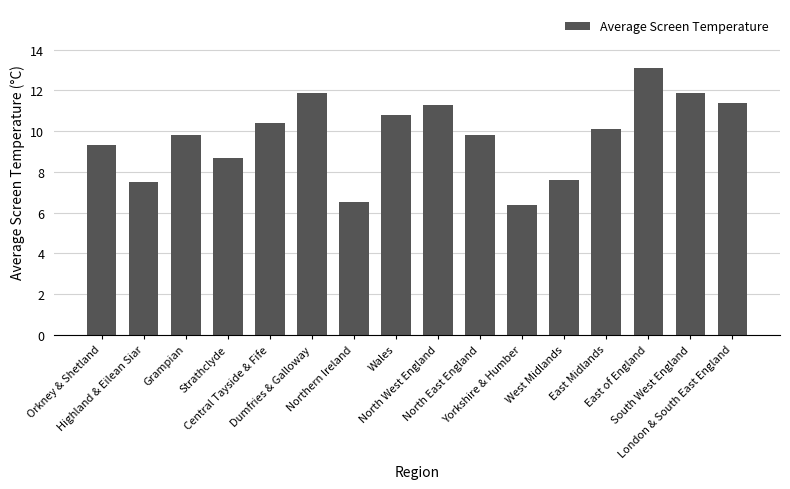

Reading right to left, transcribe all the data shown in this chart.

11.4	11.9	13.1	10.1	7.6	6.4	9.8	11.3	10.8	6.5	11.9	10.4	8.7	9.8	7.5	9.3